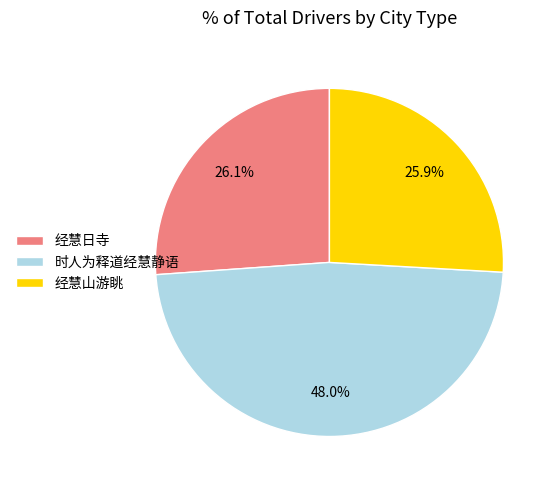

Does 经慧山游眺 account for over 50% of the chart?

No